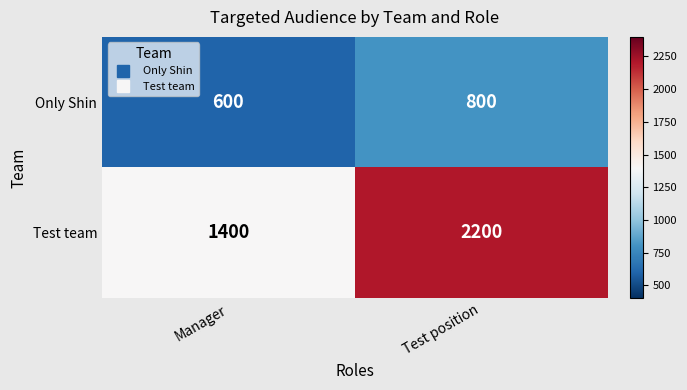

List the series in order of their overall mean, lowest first.

Only Shin, Test team